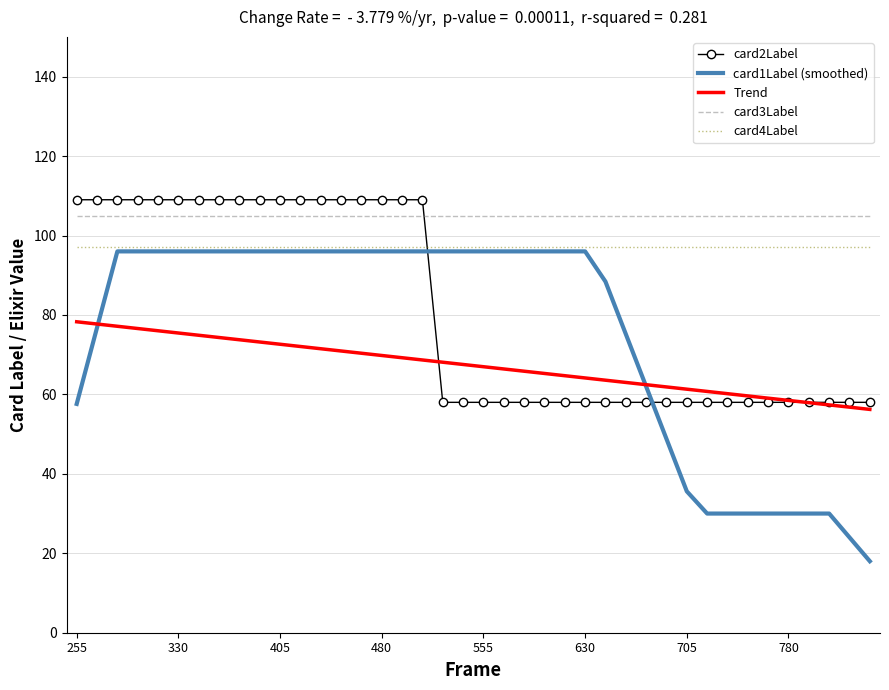

True or false: card1Label (smoothed) and card3Label intersect in this chart.

False